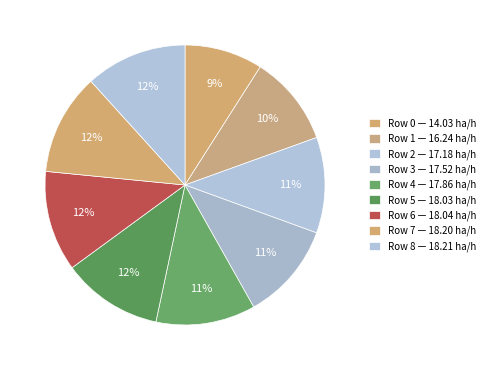

Count the number of slices in the pie.

9